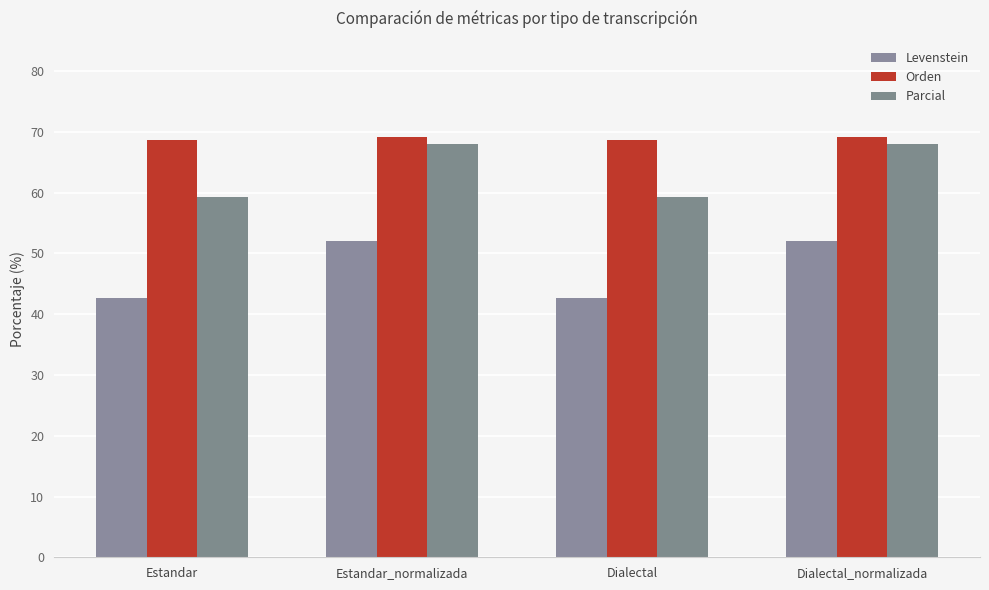

How many data points in Parcial are above 67?

2